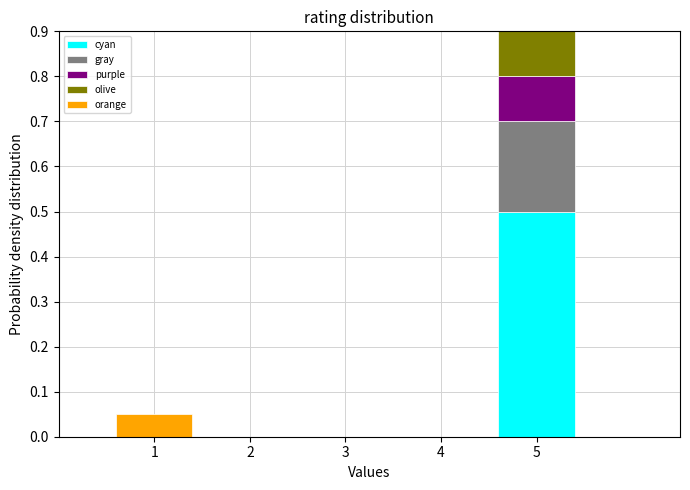

Which range on the x-axis has the tallest stacked bar (by total height)?

4.5 to 5.5